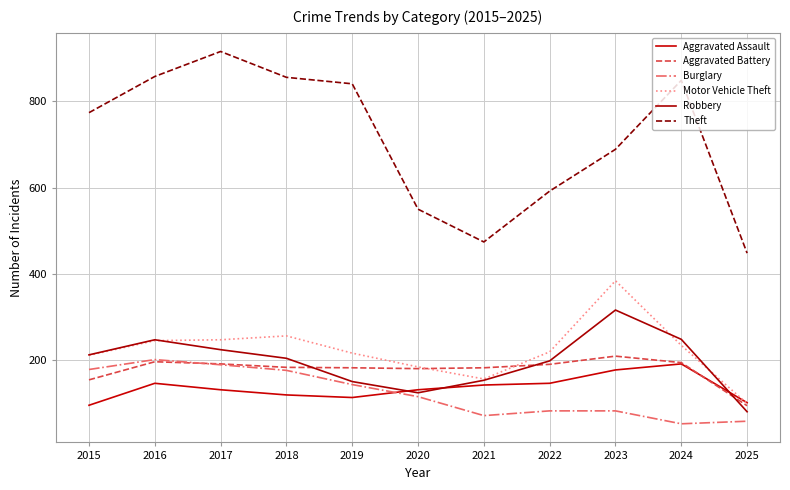

How many intersections are there between Aggravated Battery and Aggravated Assault?

1